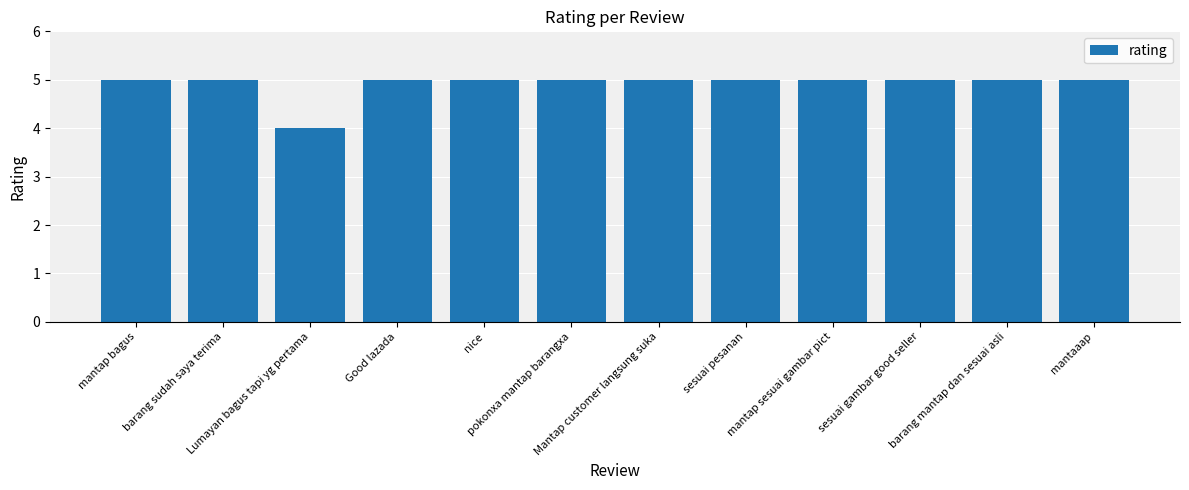

At which label is the value closest to 4?

Lumayan bagus tapi yg pertama